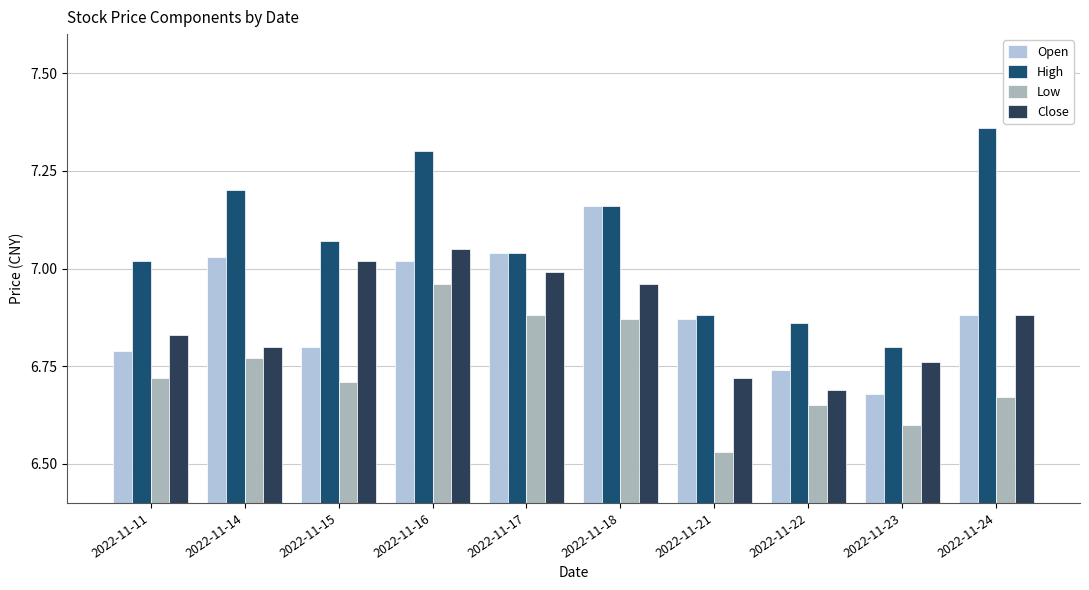

At which category does the chart reach its minimum across all series?

2022-11-21